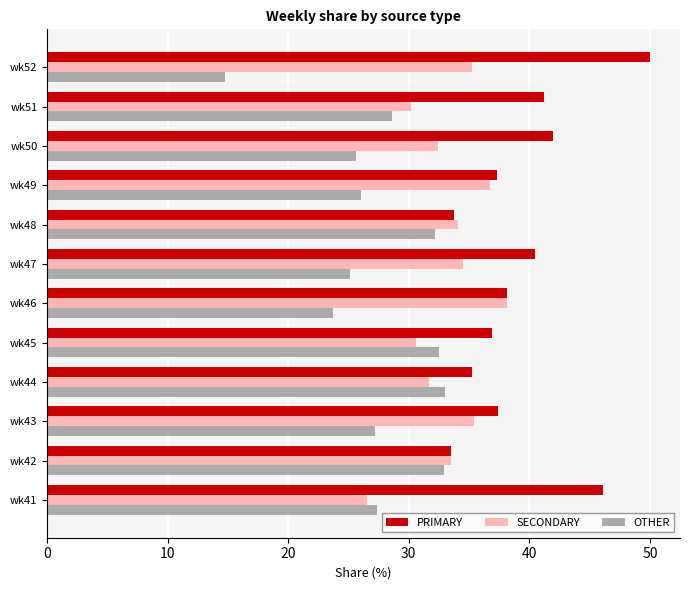

At how many categories does at least one series exceed 19?

12